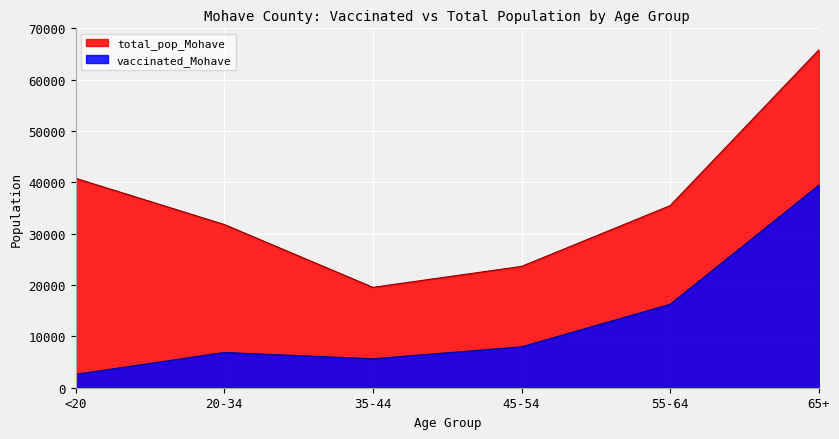

Which label corresponds to the largest value in the chart?

65+